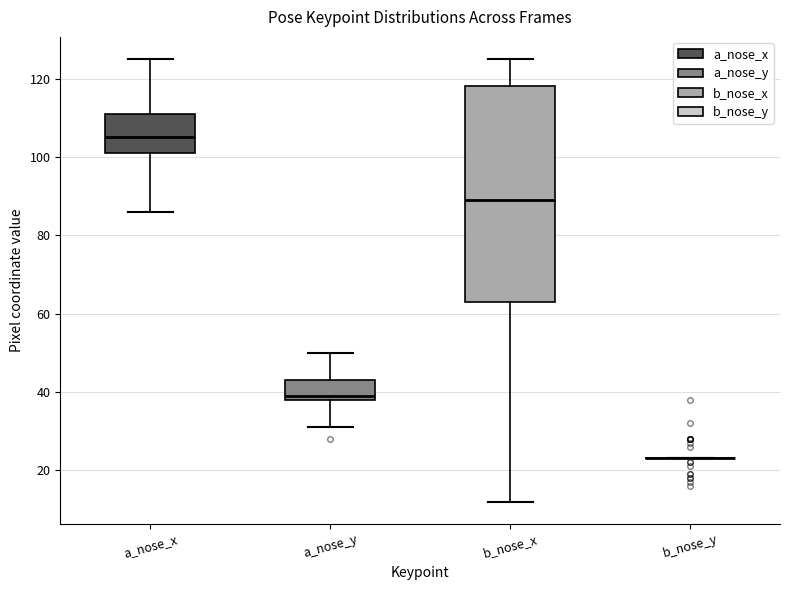

Comparing the boxes themselves (not the whiskers), which one is the tallest?

b_nose_x